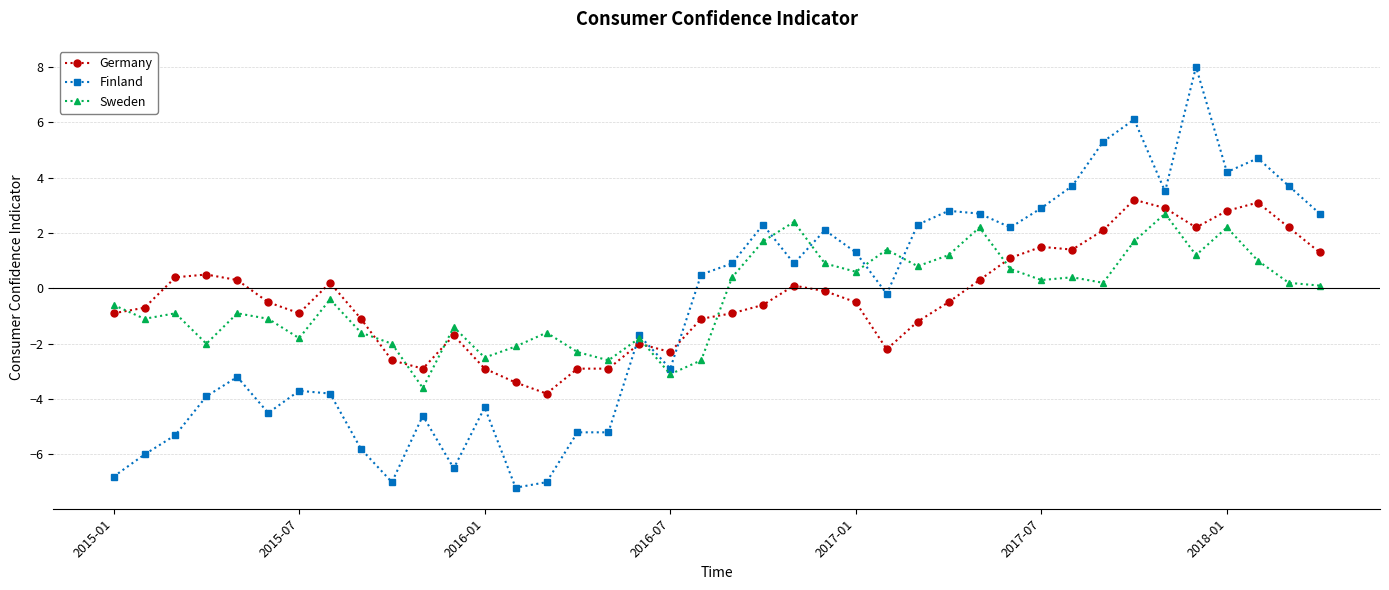

What is the minimum value for Germany?

-3.8